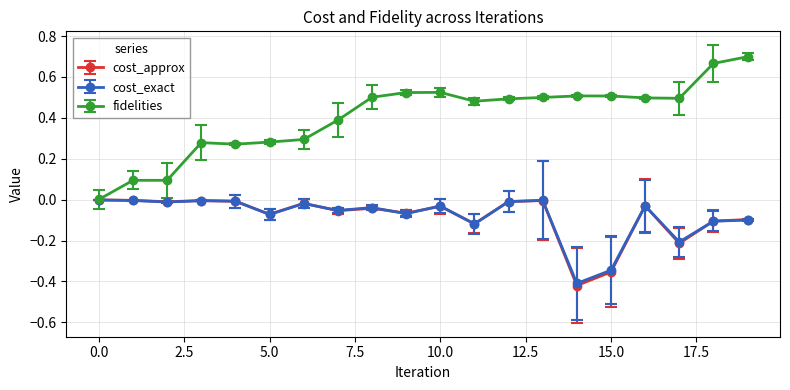

Which series has the largest total across all categories?

fidelities